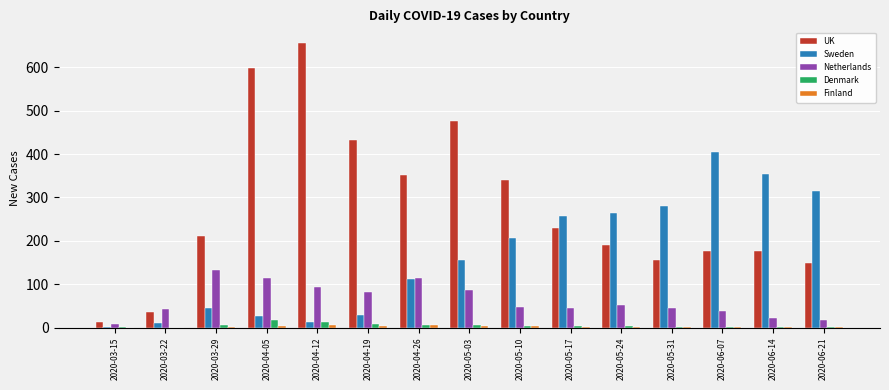

The Sweden series shows 84 at 2020-06-21. True or false?

False